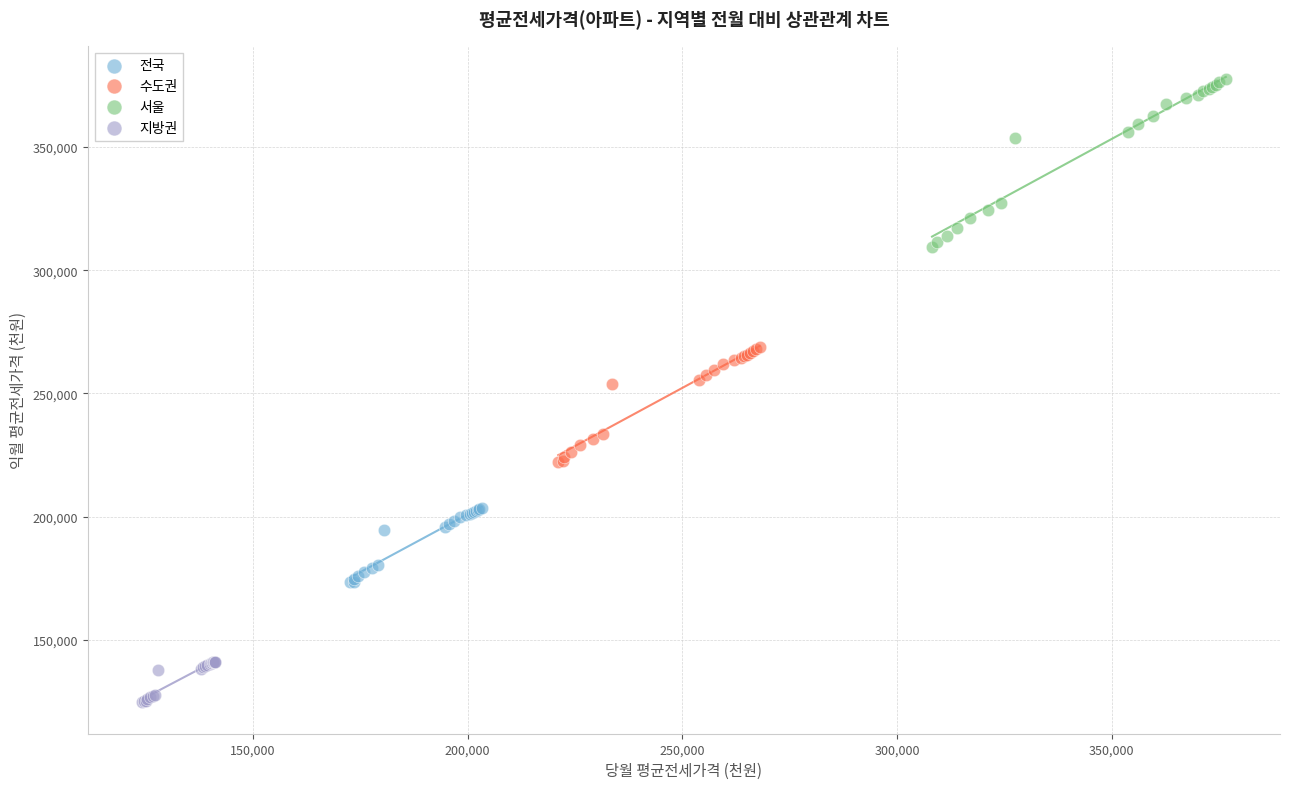

Which series contains the lowest Y value?

지방권